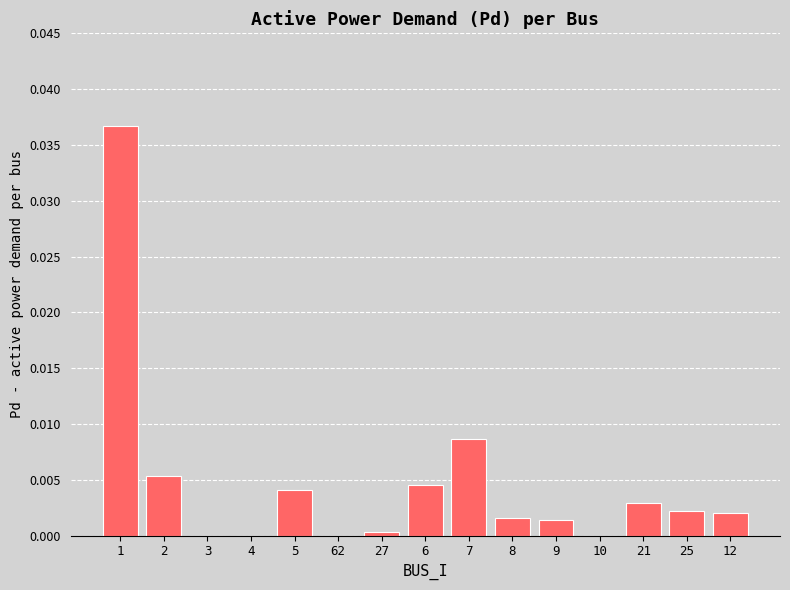

The chart shows a value of 0.0 at 8. True or false?

True